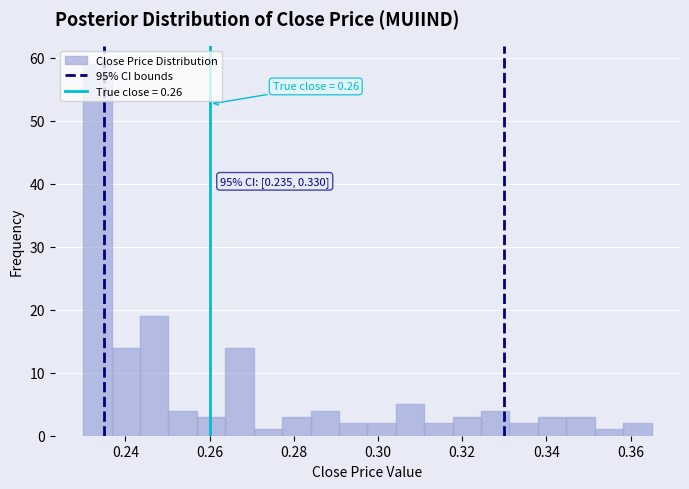

Read against the x-axis, roughly where is the centre of the tallest bar?

0.234